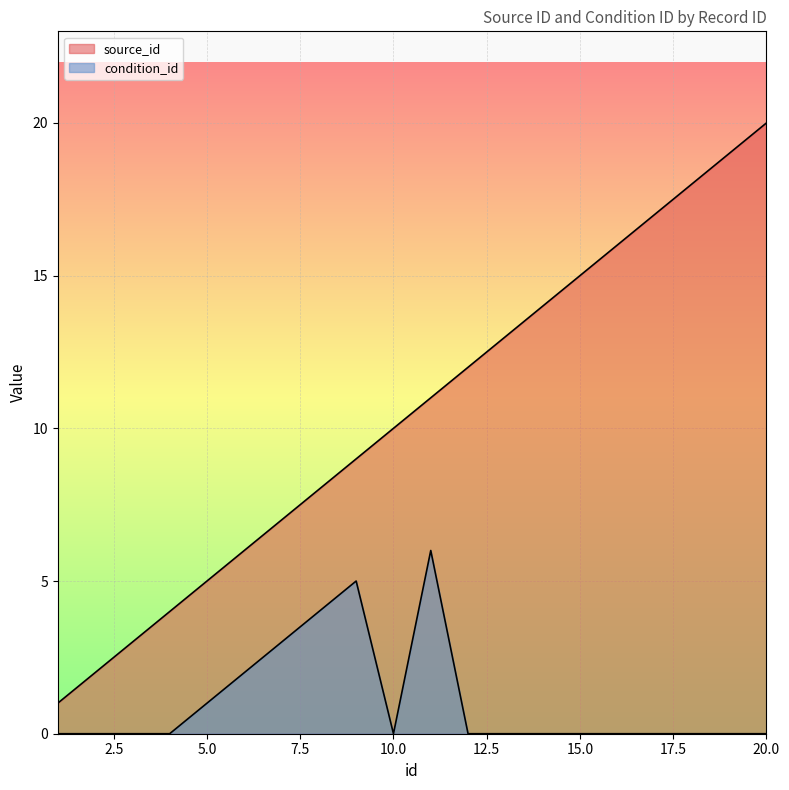

What is the difference between the maximum and minimum values in the condition_id series?

6